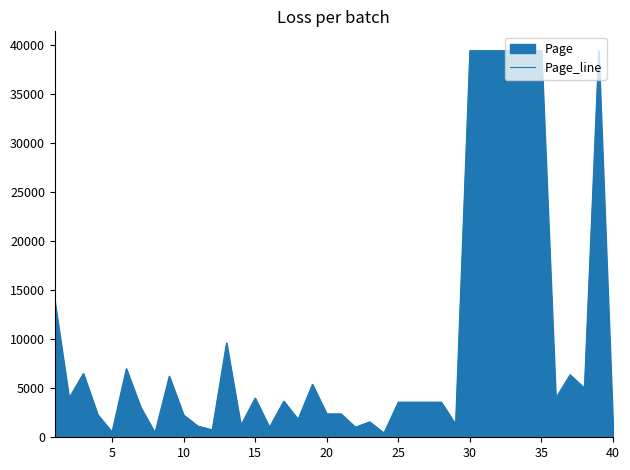

How many values exceed 3585?

19